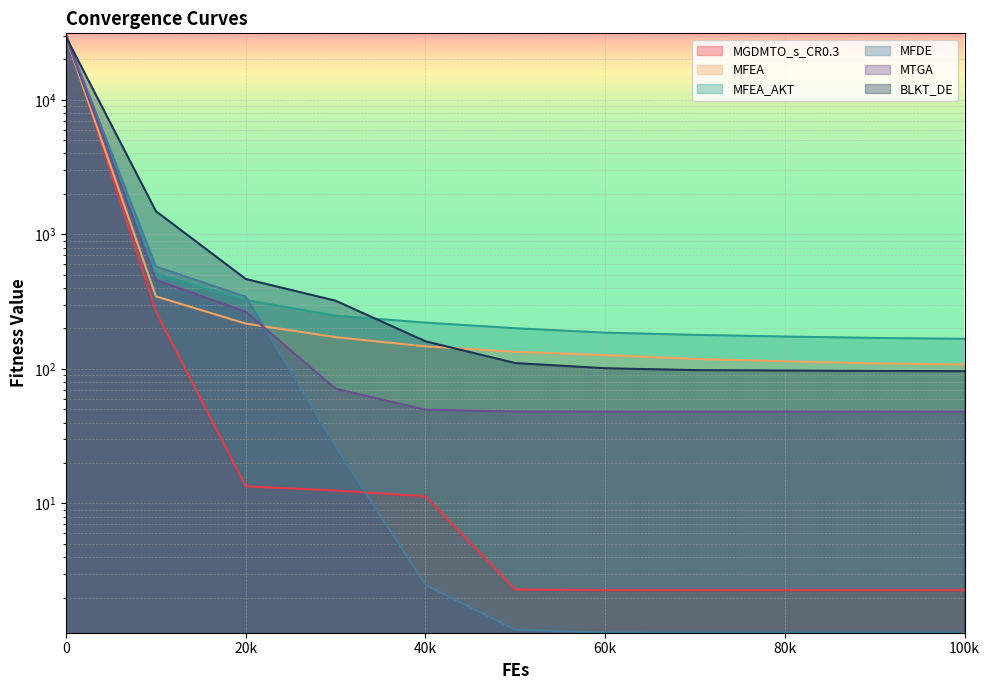

What is the value of the MGDMTO_s_CR0.3 point at the 1st from the left?

31292.0